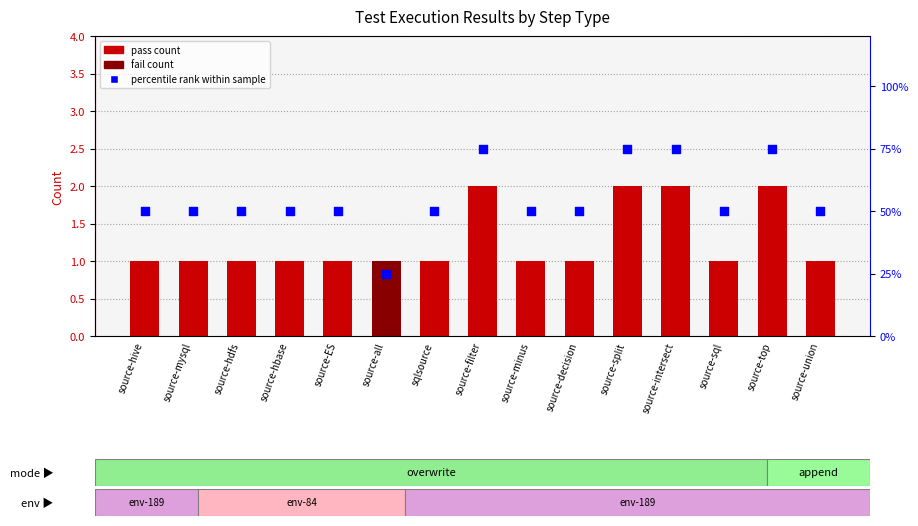

What are all the series names shown in the legend?

pass count, fail count, percentile rank within sample